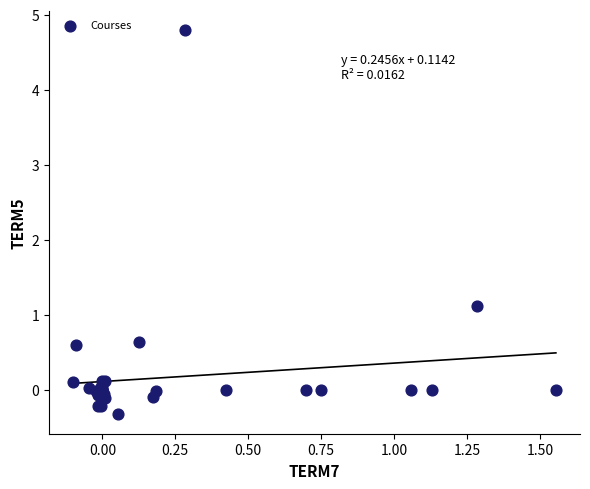

What Y value in the scatter plot is closest to 2?

1.1